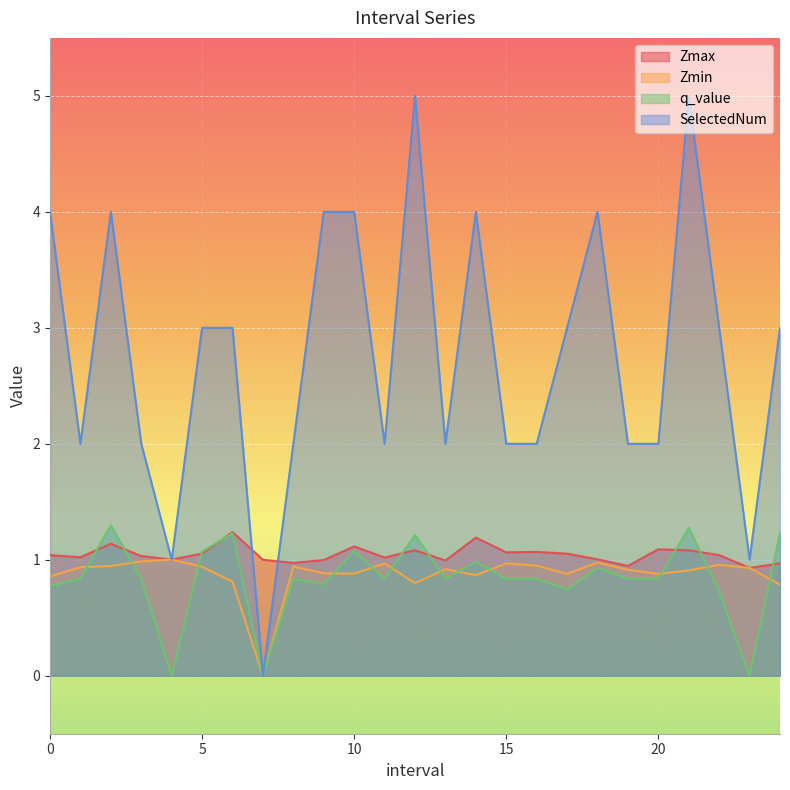

Which series has the largest total across all categories?

SelectedNum